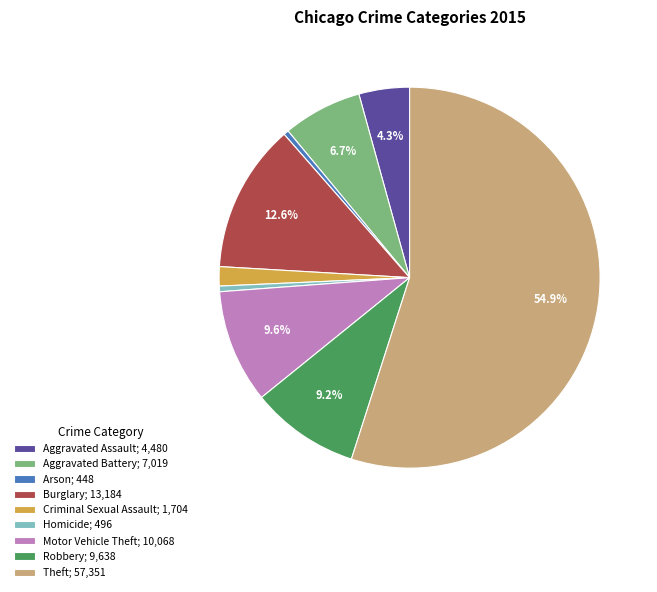

Is it true that Robbery is 9% of the pie?

True